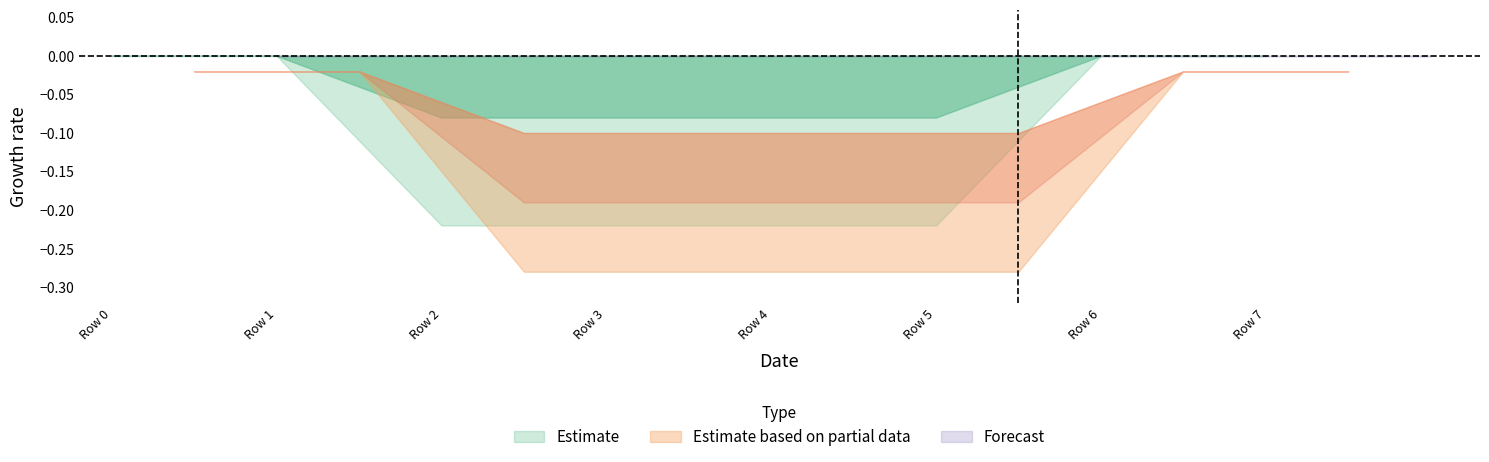

Which has a higher value, 4 or 6?

6